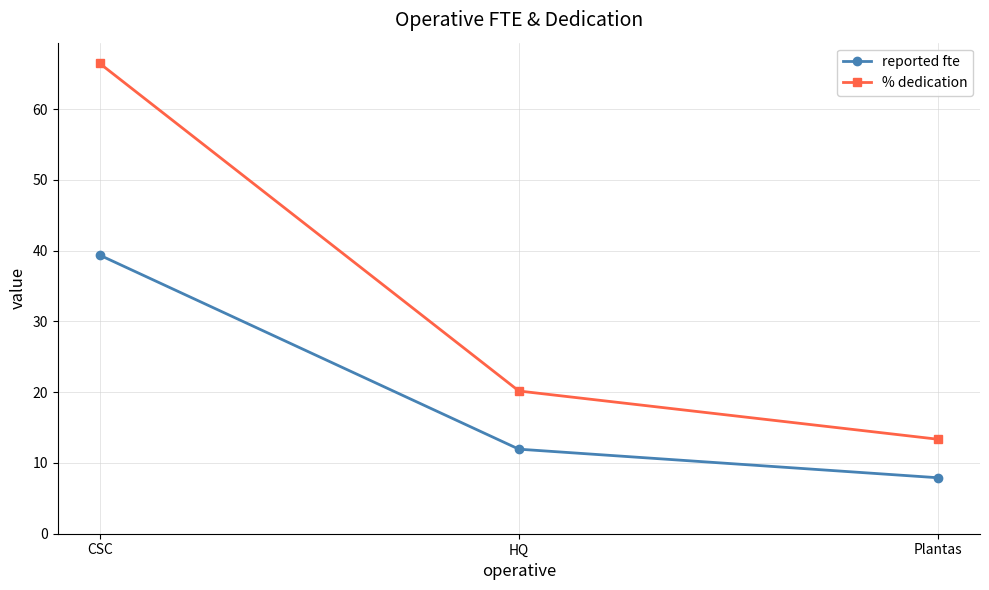

Does the chart display data point markers on the line(s)?

Yes